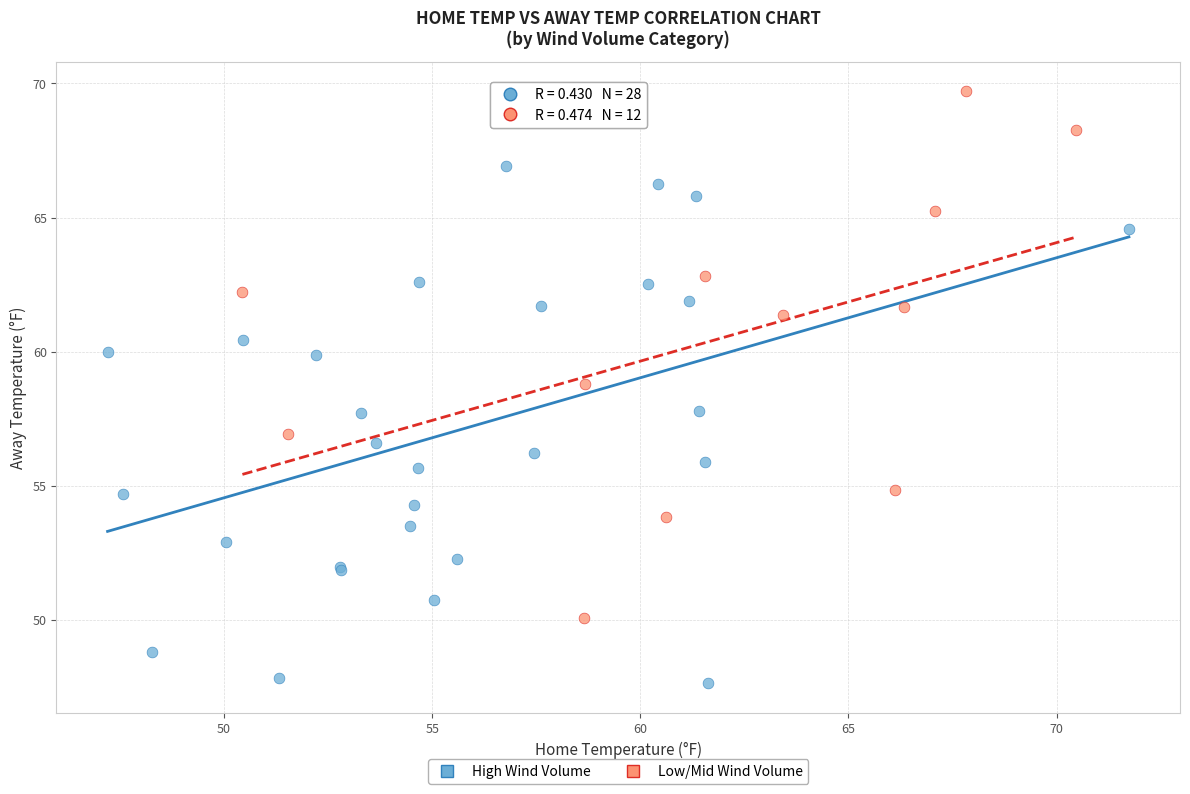

What are all the series names shown in the legend?

High Wind Volume, Low/Mid Wind Volume